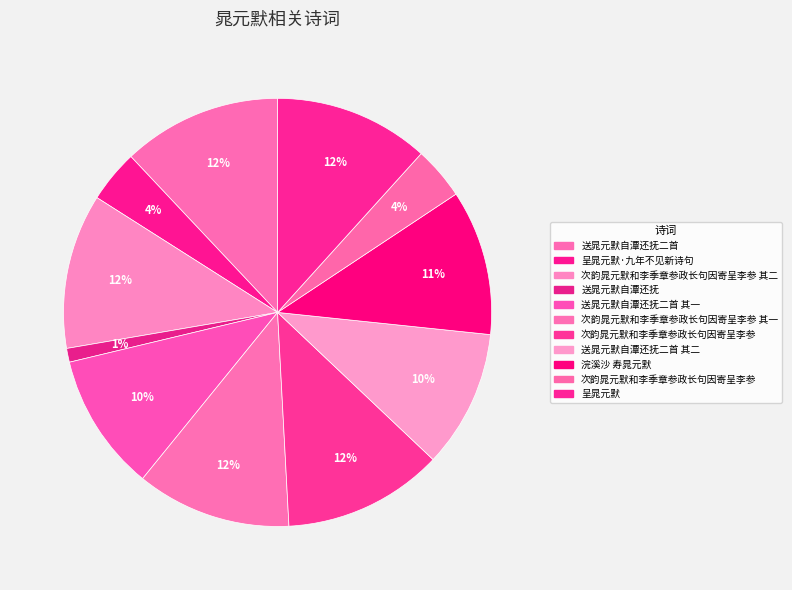

Count the number of slices in the pie.

11